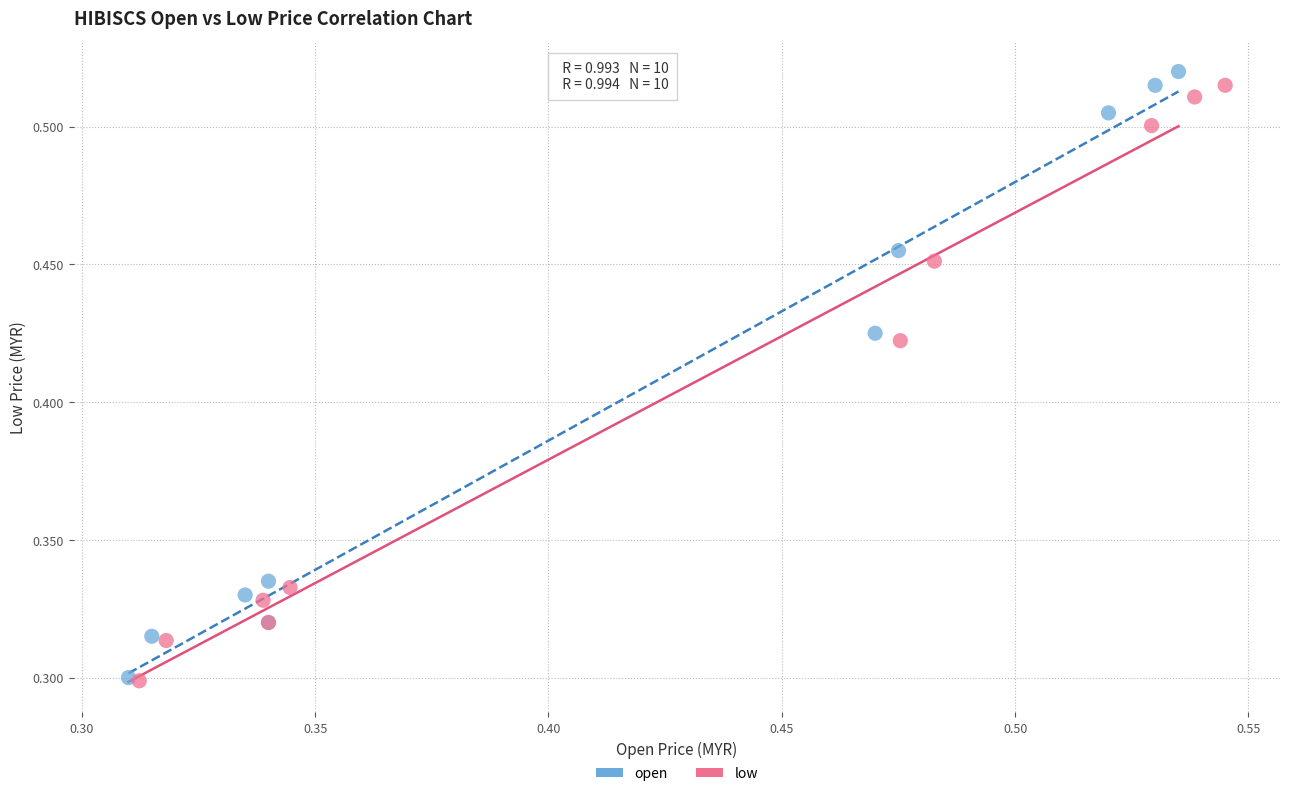

Which series reaches the maximum Y coordinate?

open